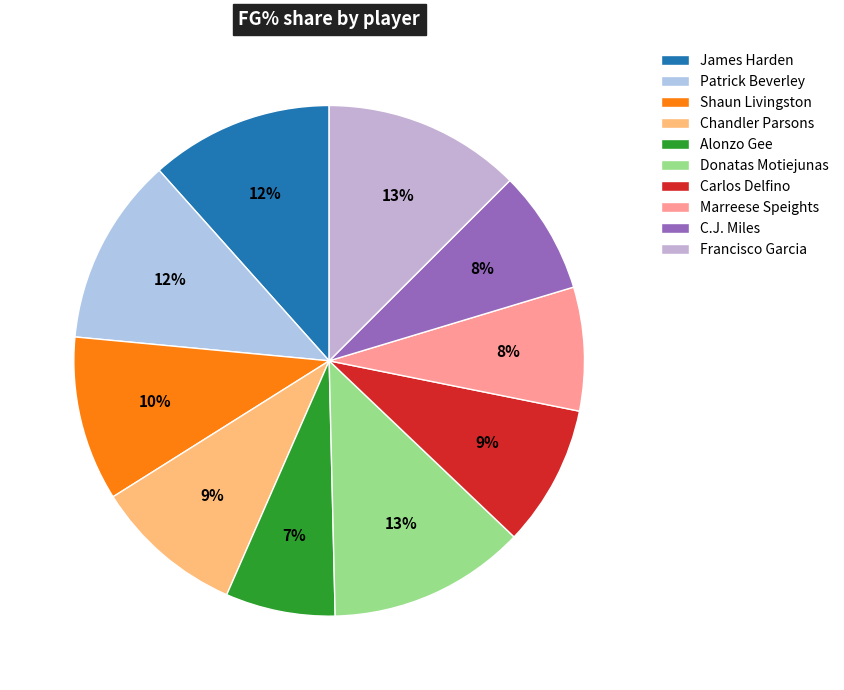

What is the largest slice in the pie chart?

Donatas Motiejunas